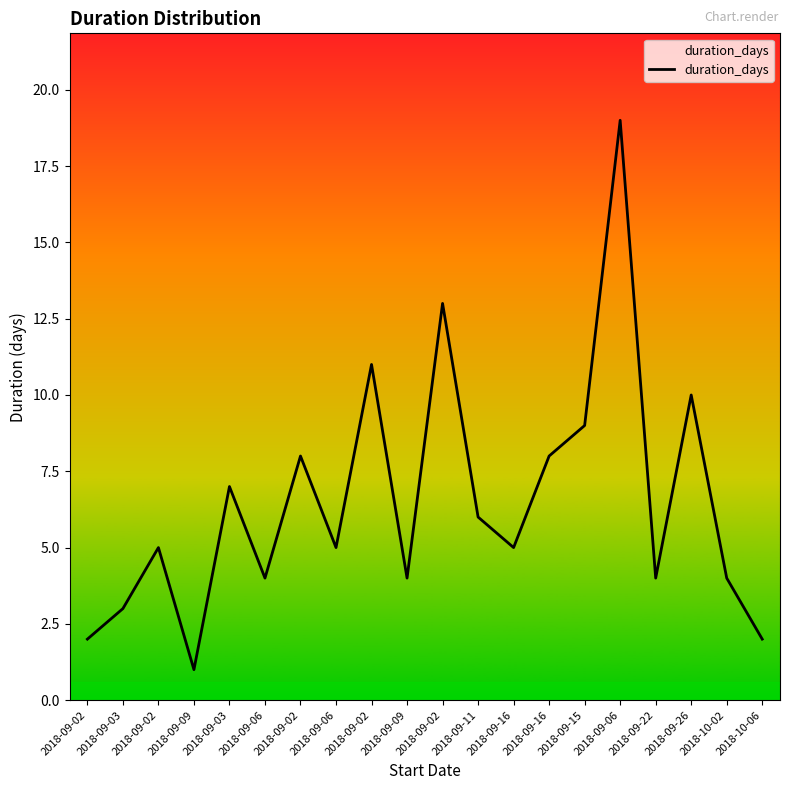

Reading left to right, list all the values displayed in this chart.

2018-09-02=2	2018-09-03=3	2018-09-02=5	2018-09-09=1	2018-09-03=7	2018-09-06=4	2018-09-02=8	2018-09-06=5	2018-09-02=11	2018-09-09=4	2018-09-02=13	2018-09-11=6	2018-09-16=5	2018-09-16=8	2018-09-15=9	2018-09-06=19	2018-09-22=4	2018-09-26=10	2018-10-02=4	2018-10-06=2